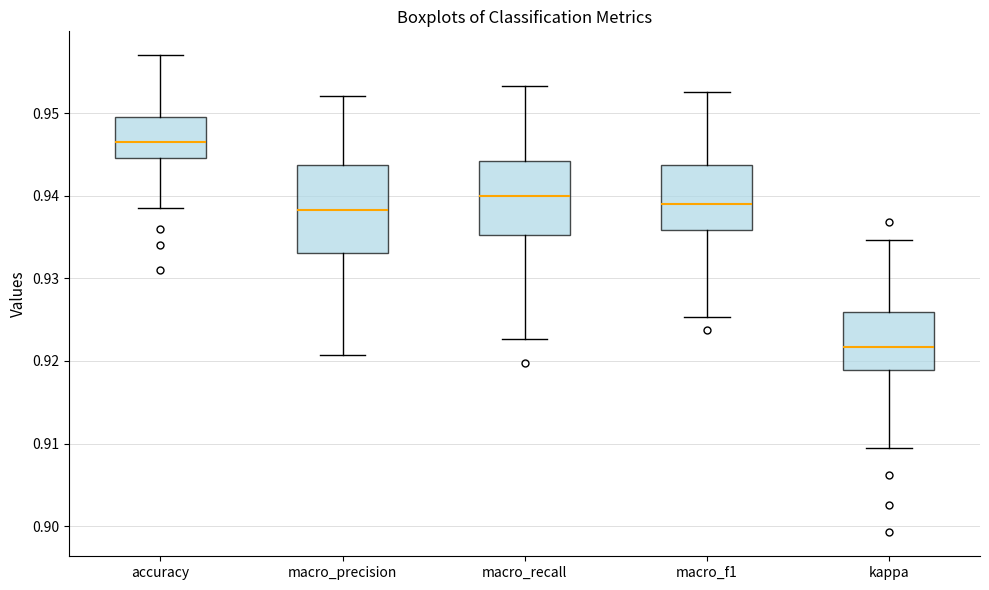

Which box's median line is the lowest?

kappa